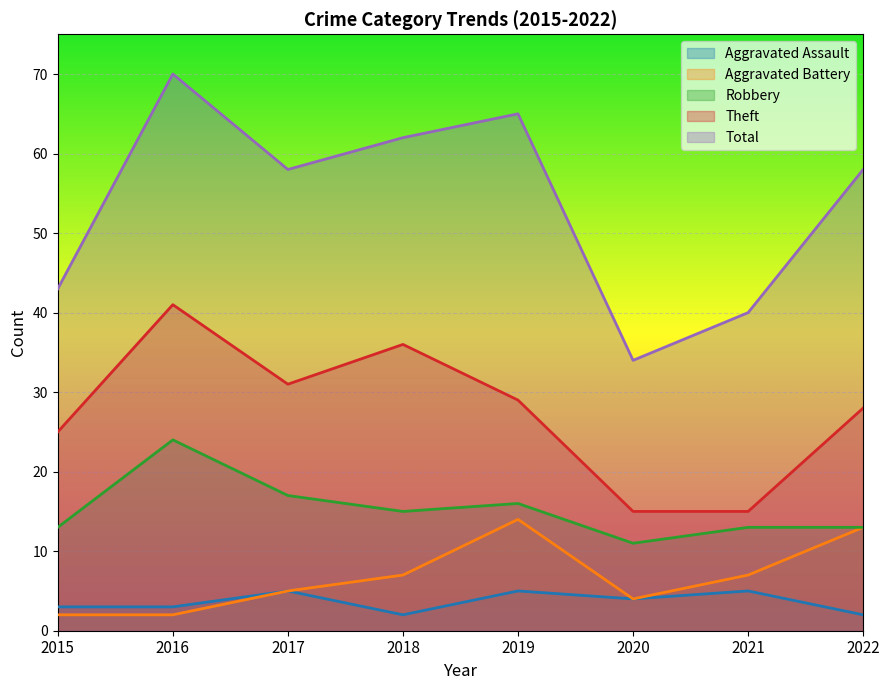

What is the total value across all series at 2018?

122